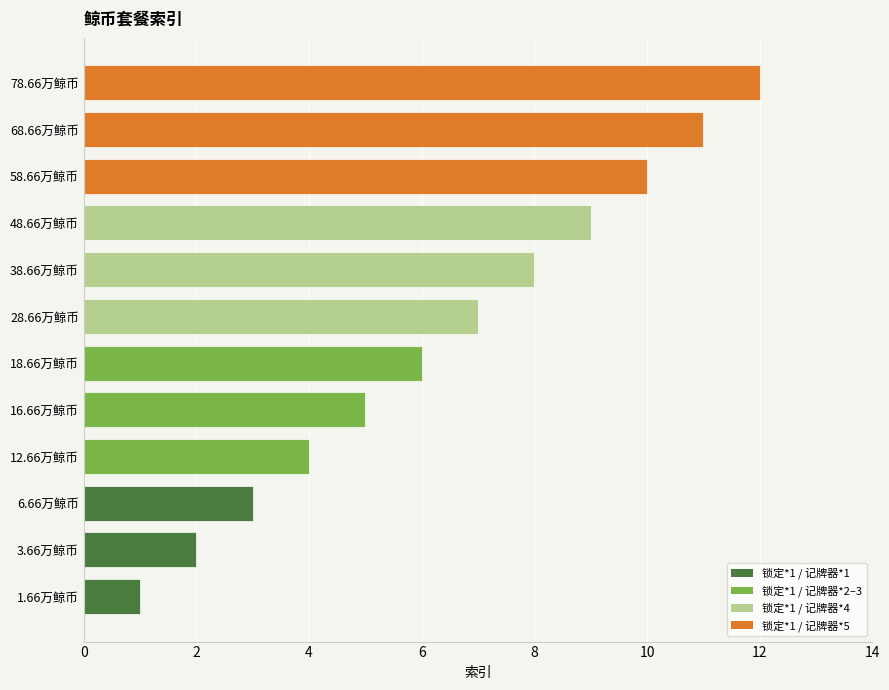

Rank the categories by value from lowest to highest.

1.66万鲸币, 3.66万鲸币, 6.66万鲸币, 12.66万鲸币, 16.66万鲸币, 18.66万鲸币, 28.66万鲸币, 38.66万鲸币, 48.66万鲸币, 58.66万鲸币, 68.66万鲸币, 78.66万鲸币